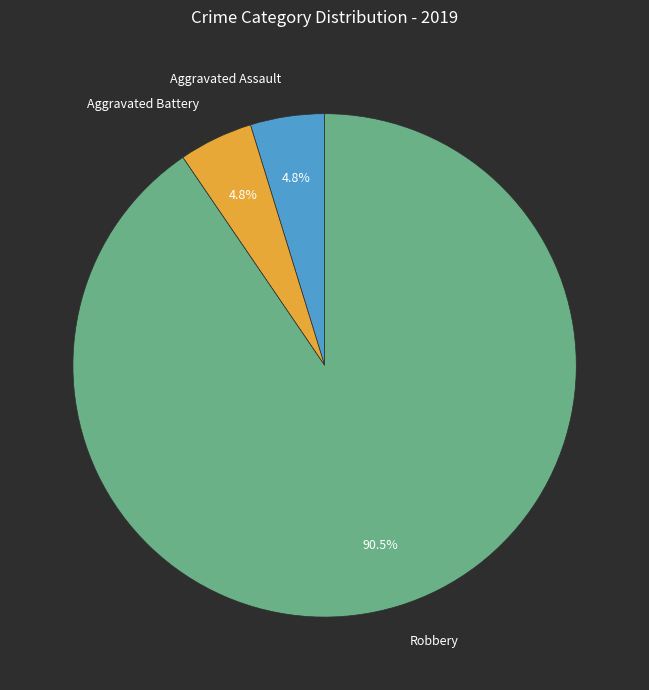

How many segments does this pie chart have?

3